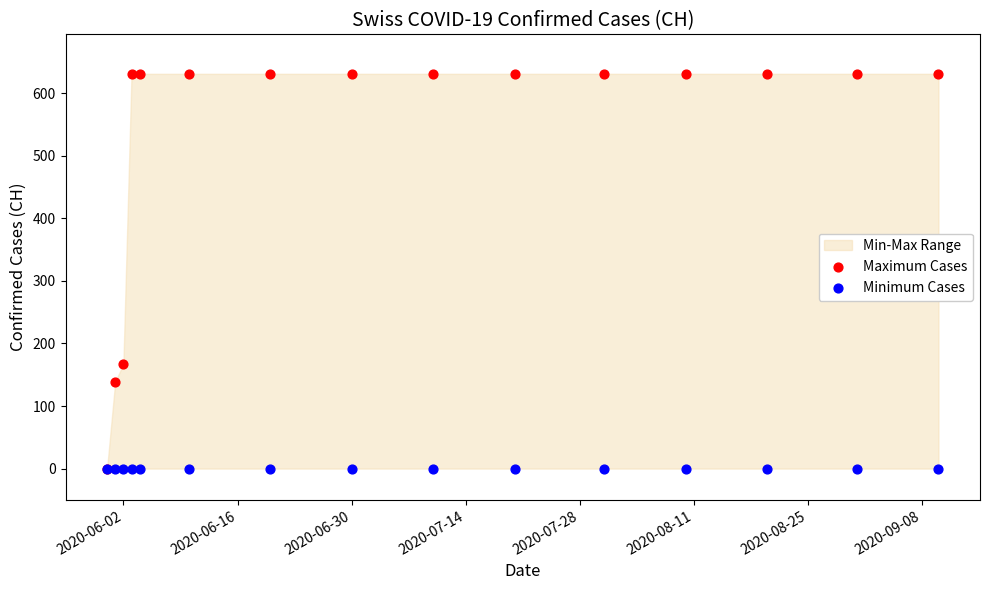

In the Maximum Cases series, what Y value is closest to 315?

167